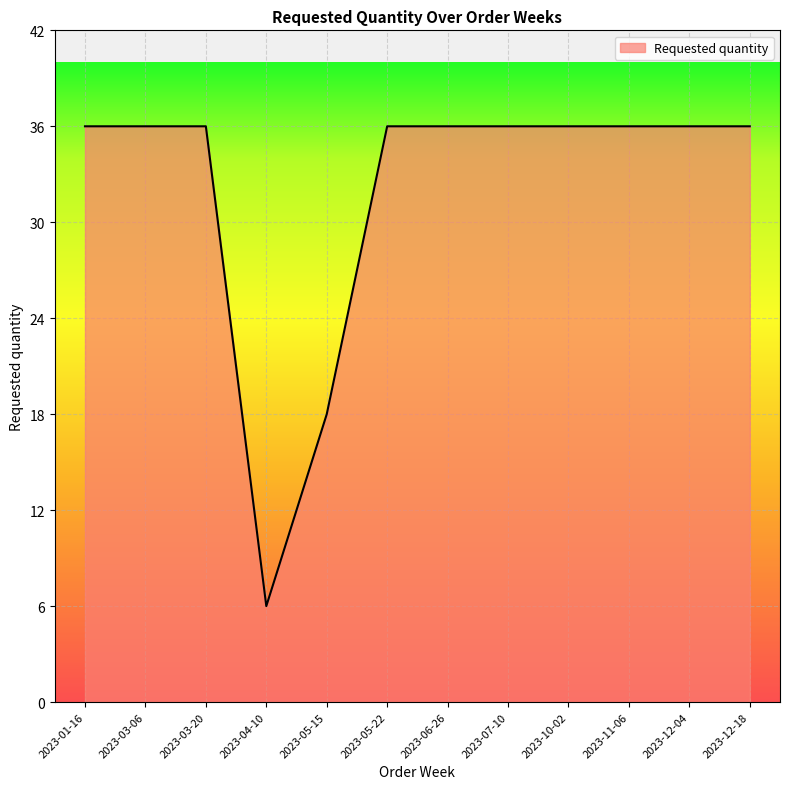

What is the approximate value at 2023-12-04, to the nearest 10?

40